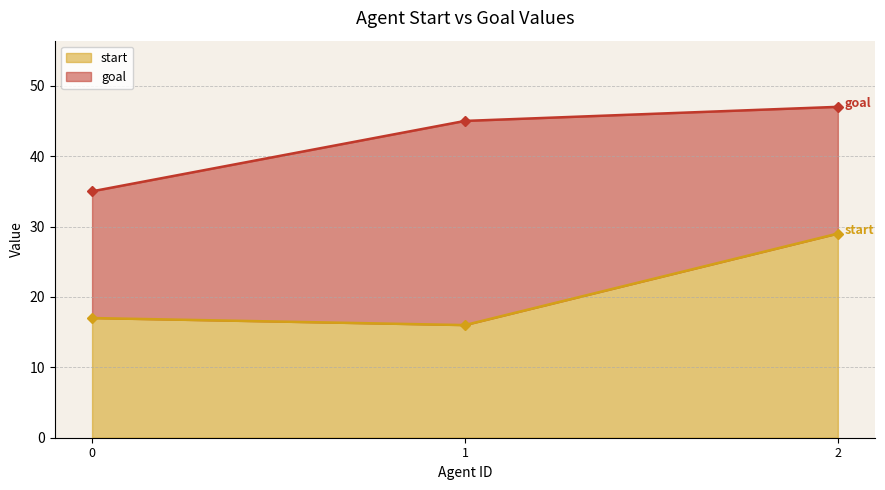

Which series has the widest spread of values?

start